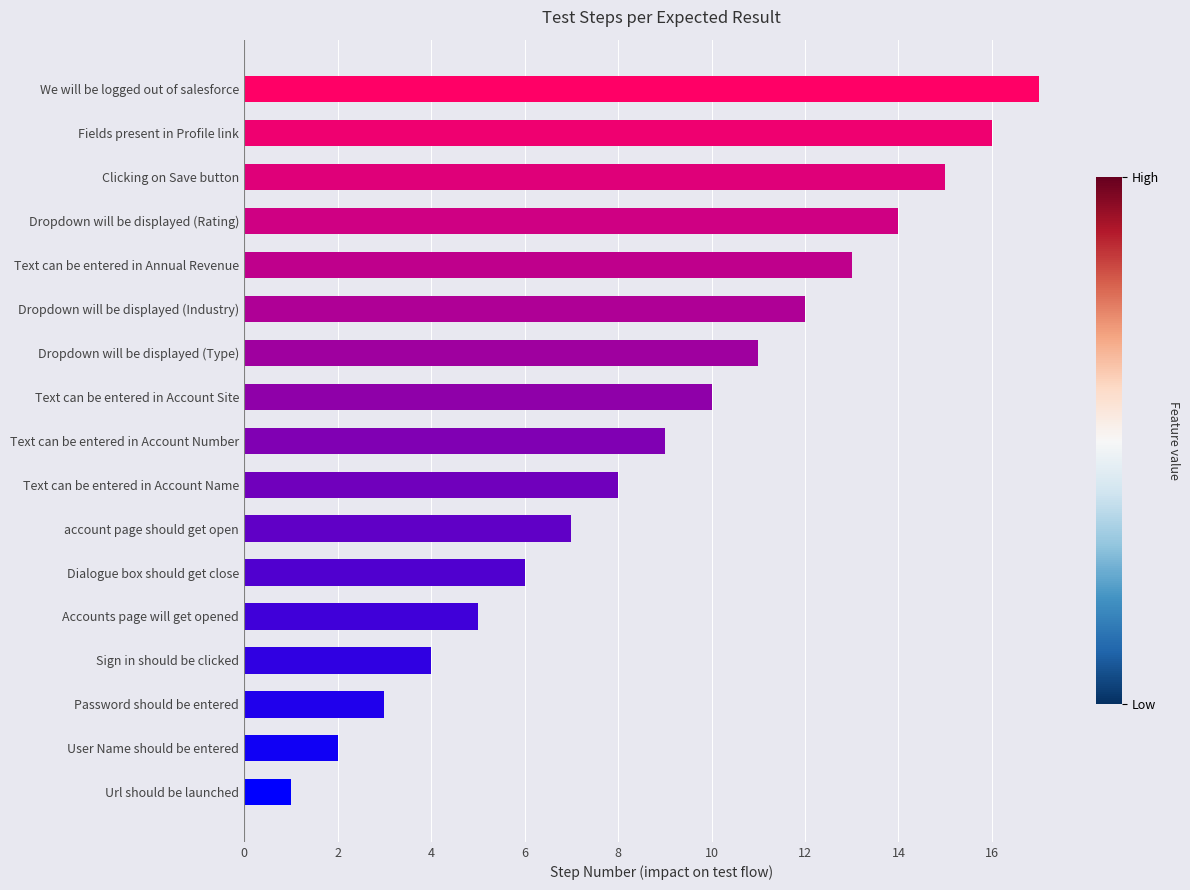

What is the sum of all values?

153